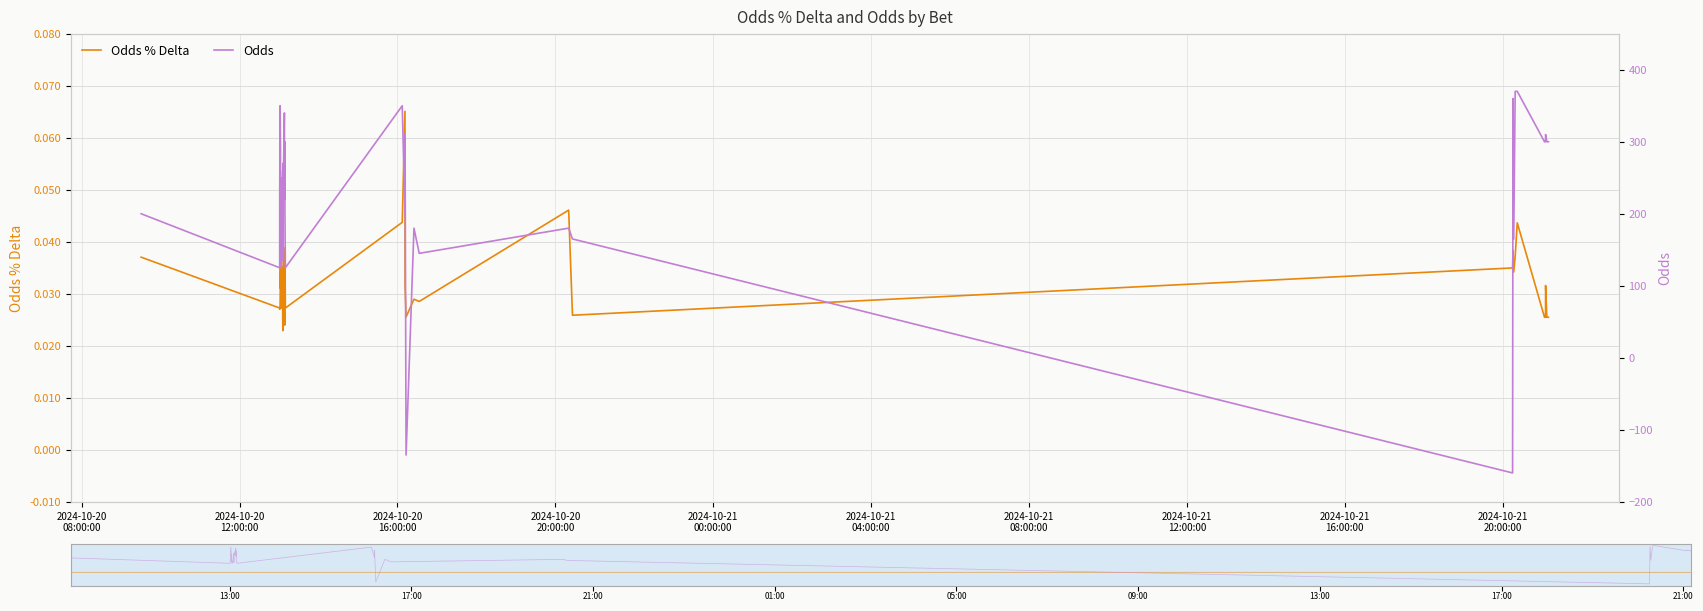

How many times do Odds and Odds % Delta cross each other?

4